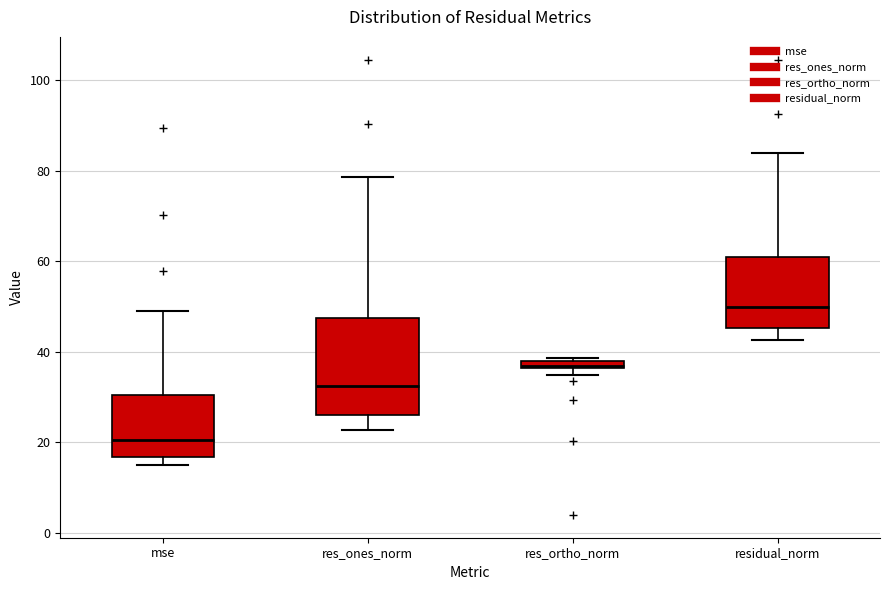

Which box's median line is the highest?

residual_norm